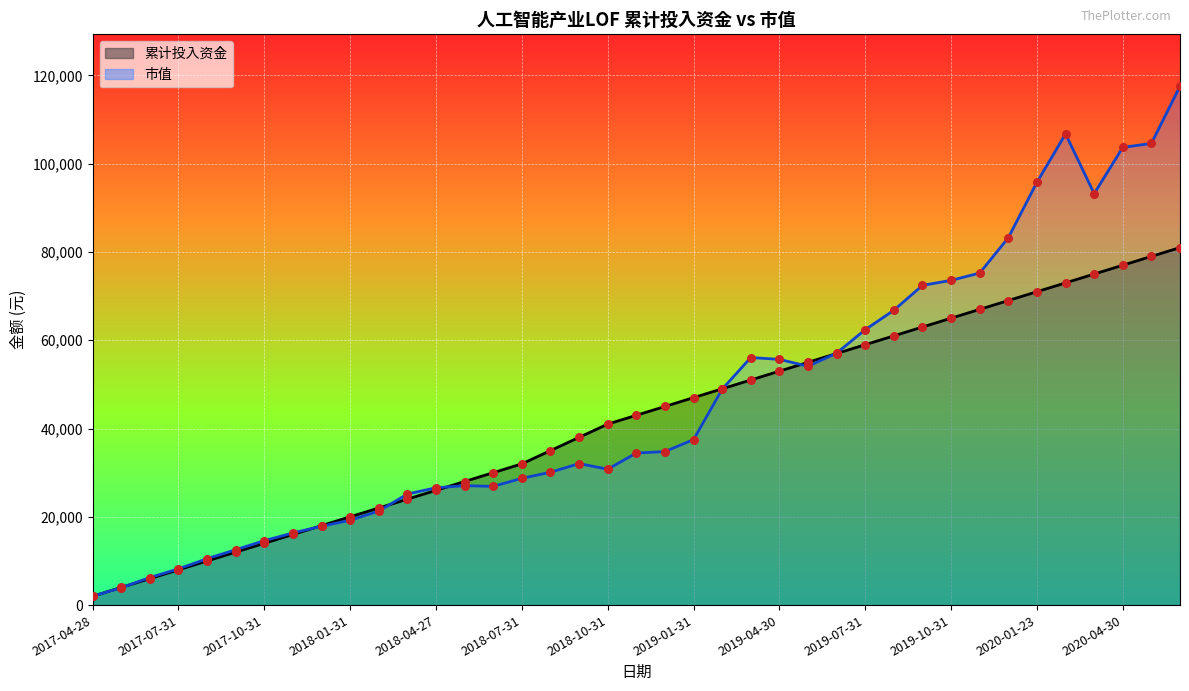

At which category is the sum across all series the highest?

2020-06-30